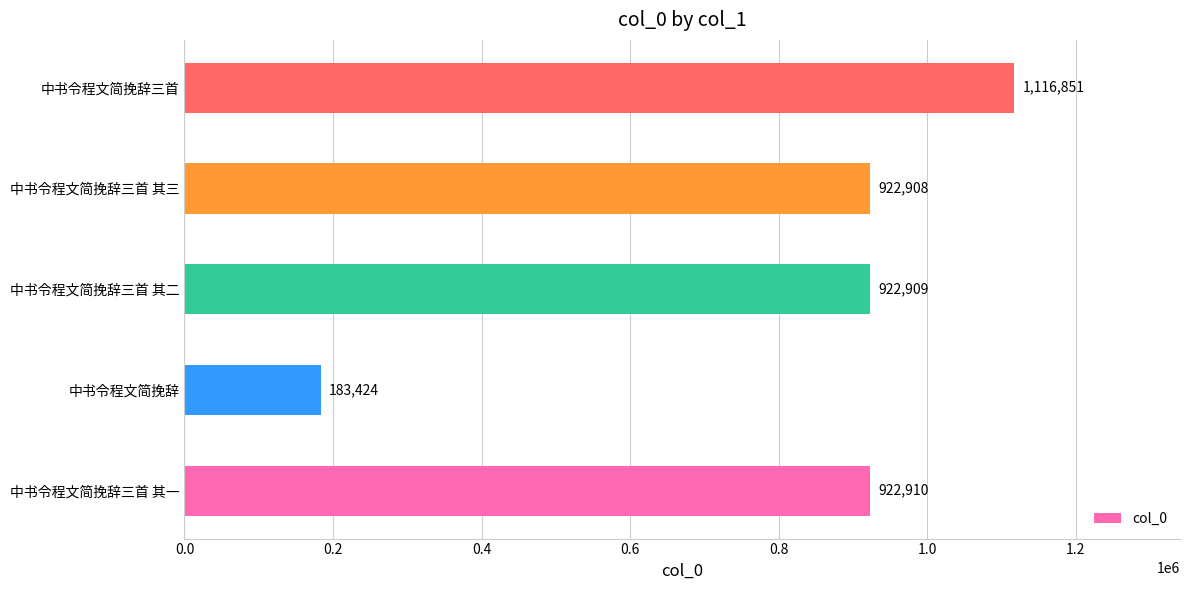

Rank the categories by value from highest to lowest.

中书令程文简挽辞三首, 中书令程文简挽辞三首 其一, 中书令程文简挽辞三首 其二, 中书令程文简挽辞三首 其三, 中书令程文简挽辞